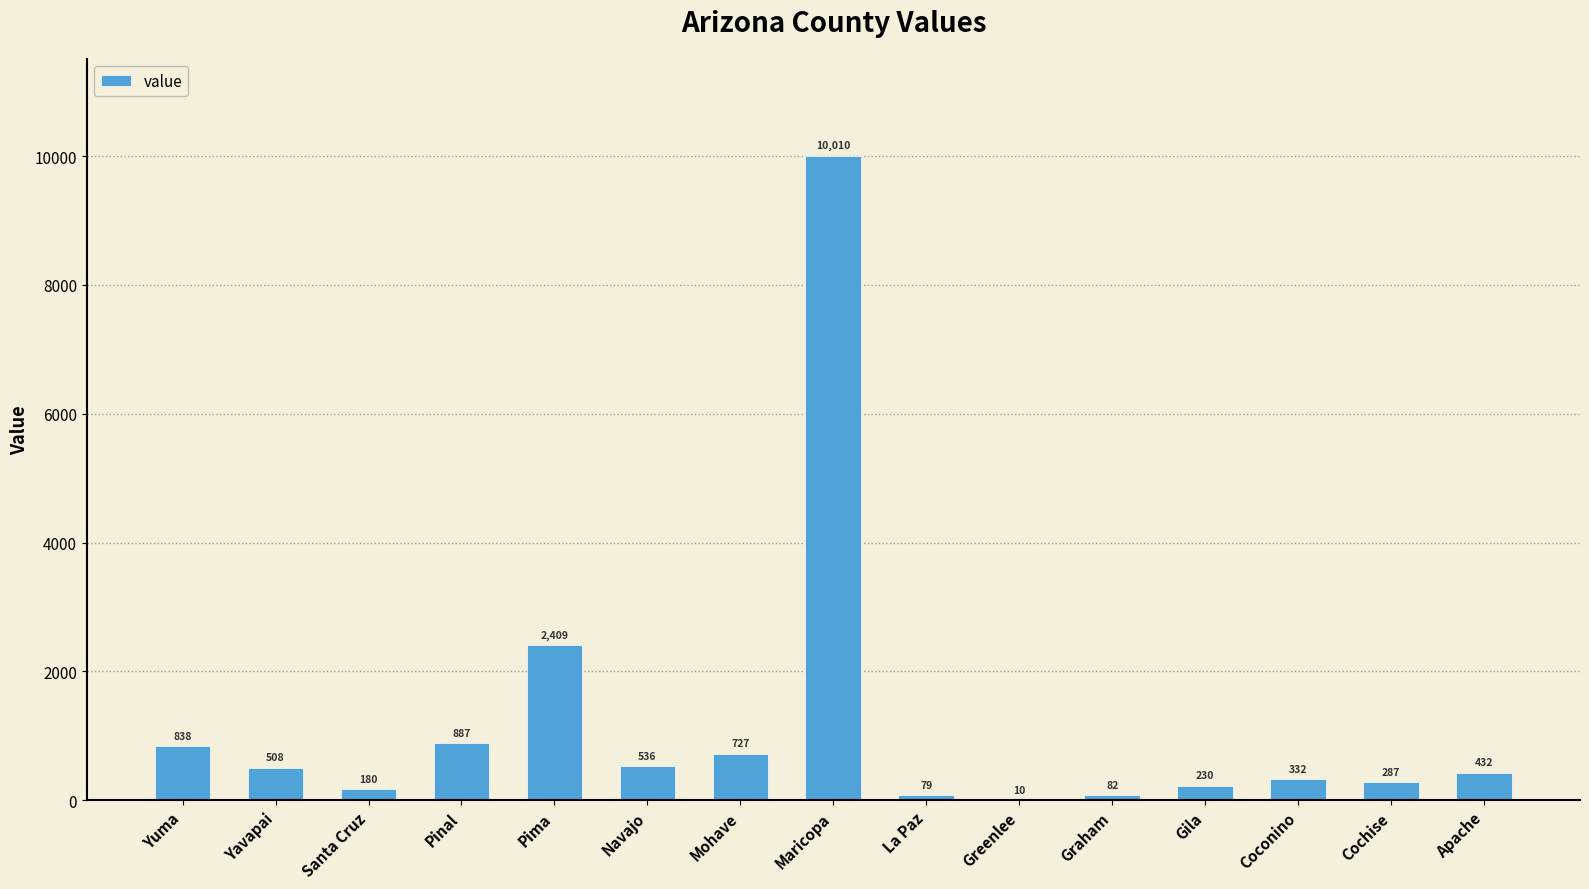

What is the change in value from Santa Cruz to Graham?

-98